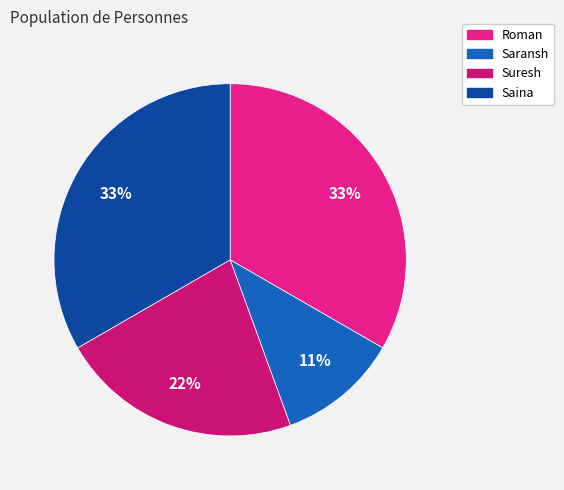

What is the ratio of the value at Saina to the value at Suresh?

1.5